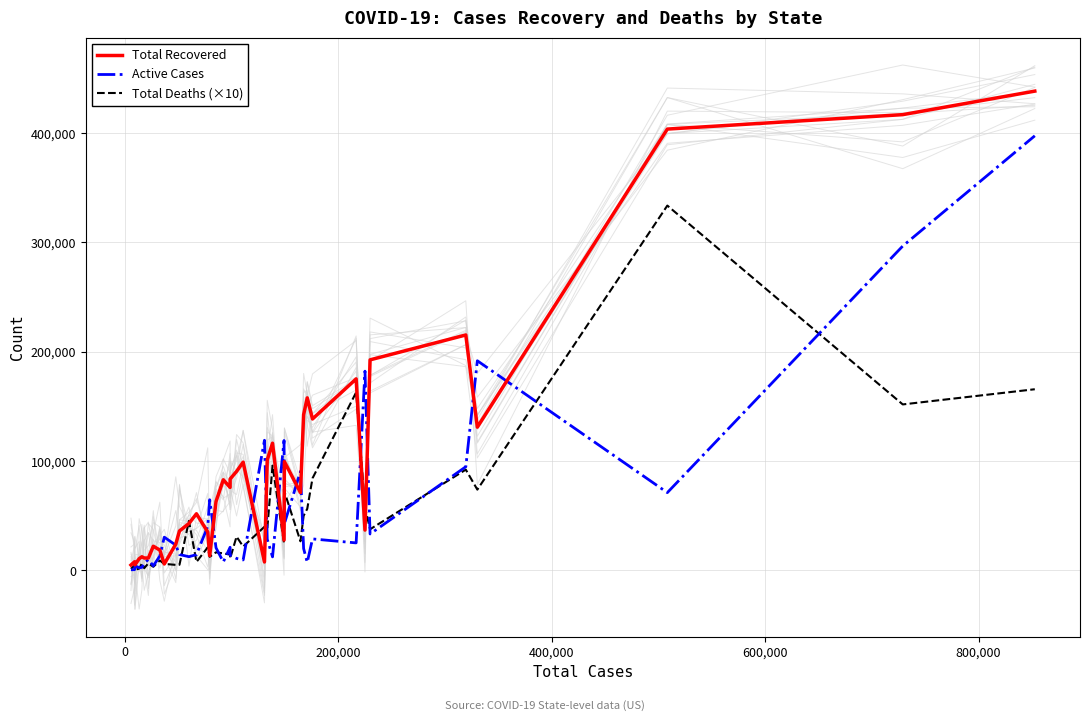

What is the maximum value for Active Cases?

397610